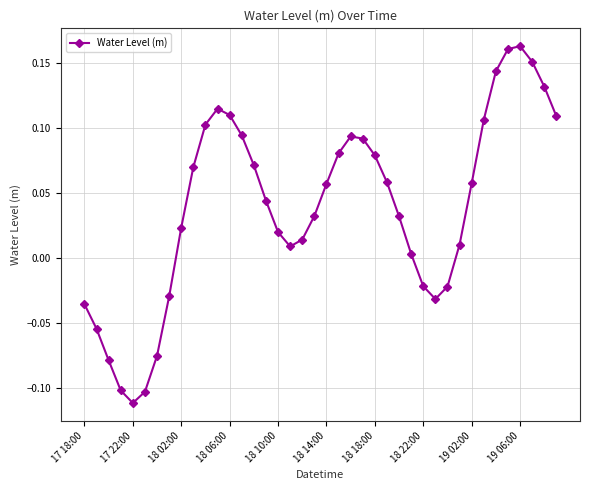

How many interior local valleys (lower than both neighbors) does the data have?

3